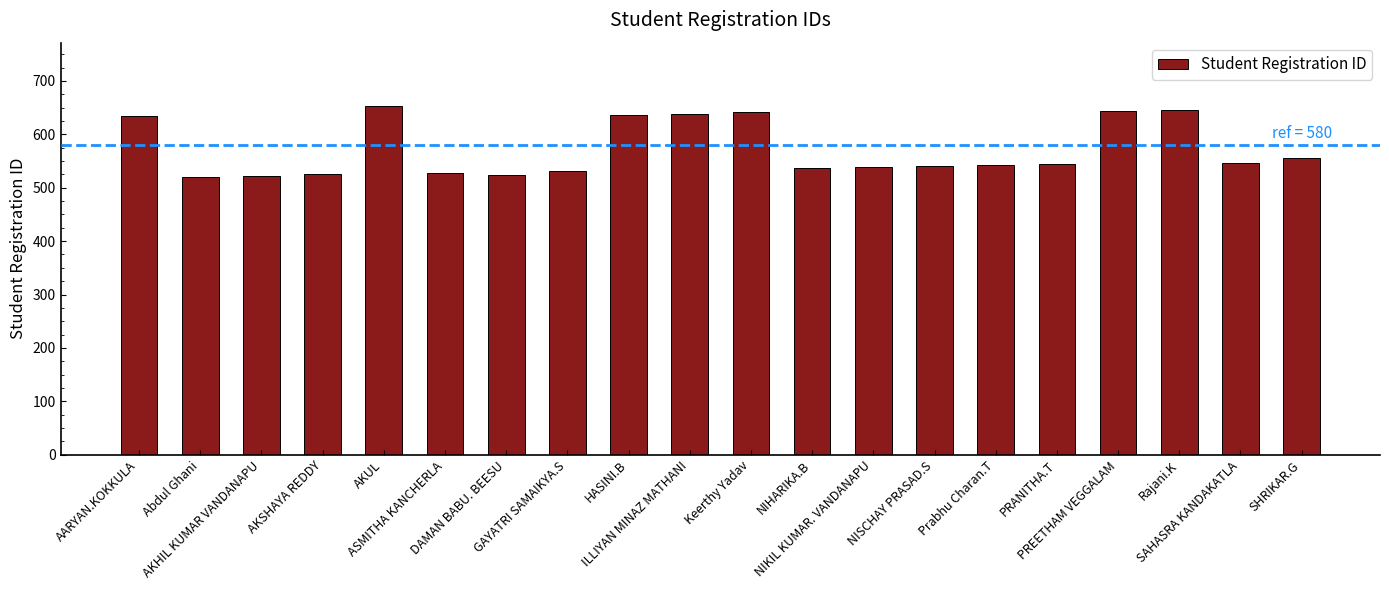

What is the difference between the maximum and minimum values?

134